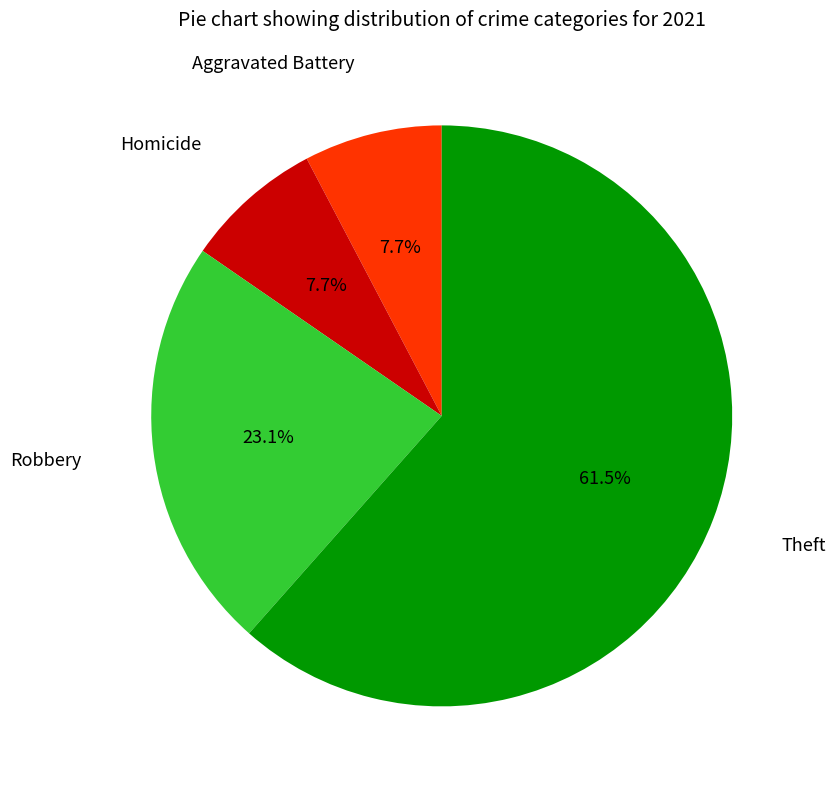

Is there a majority slice in this chart?

Yes